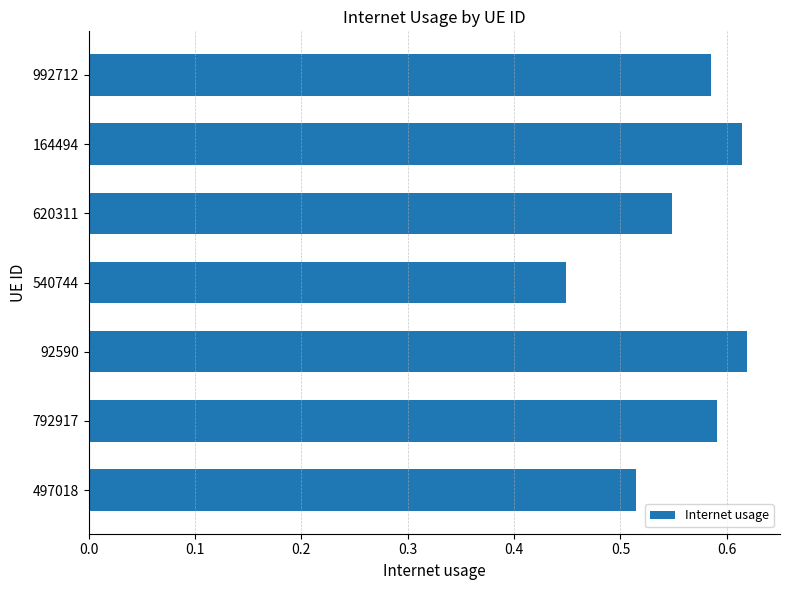

The chart shows a value of 0.4 at 92590. True or false?

False